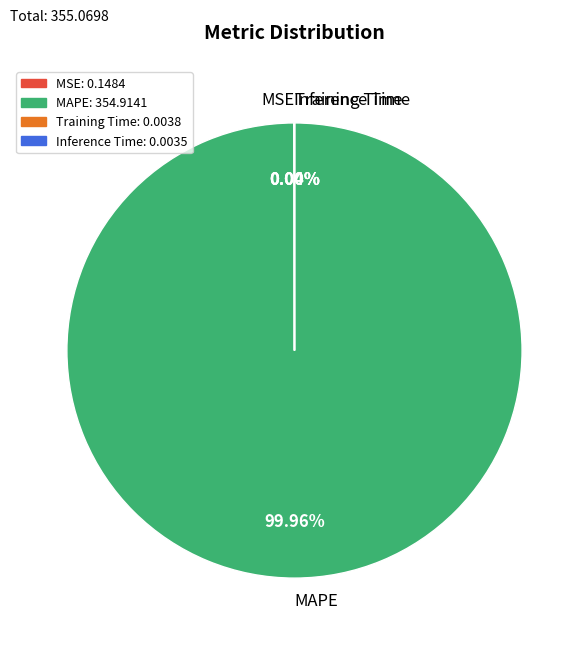

Which category accounts for the majority?

MAPE